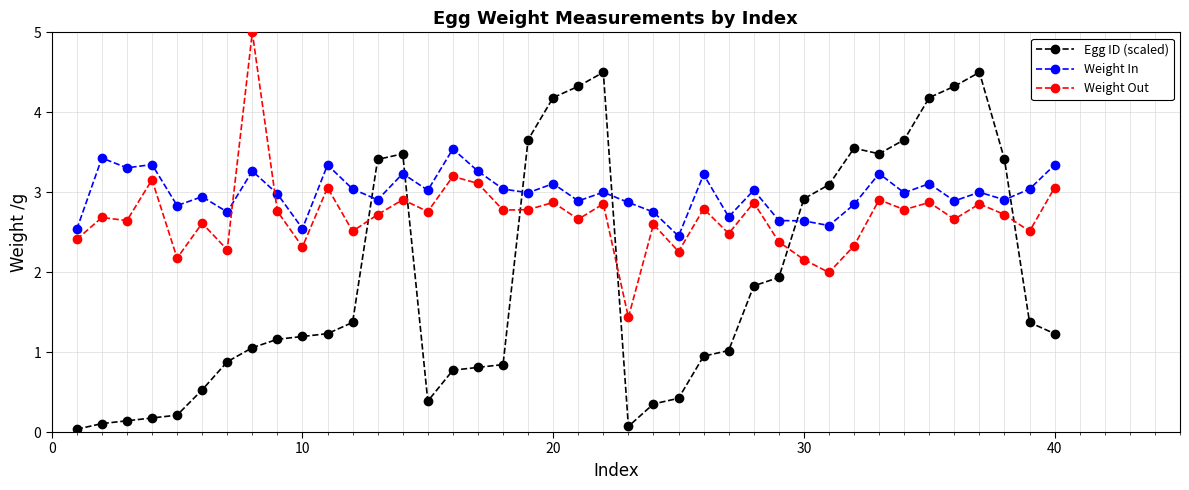

Which series has the largest total across all categories?

Weight In